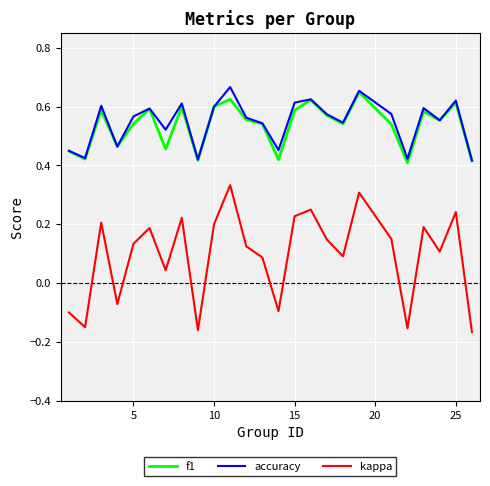

Which series has the largest total across all categories?

accuracy